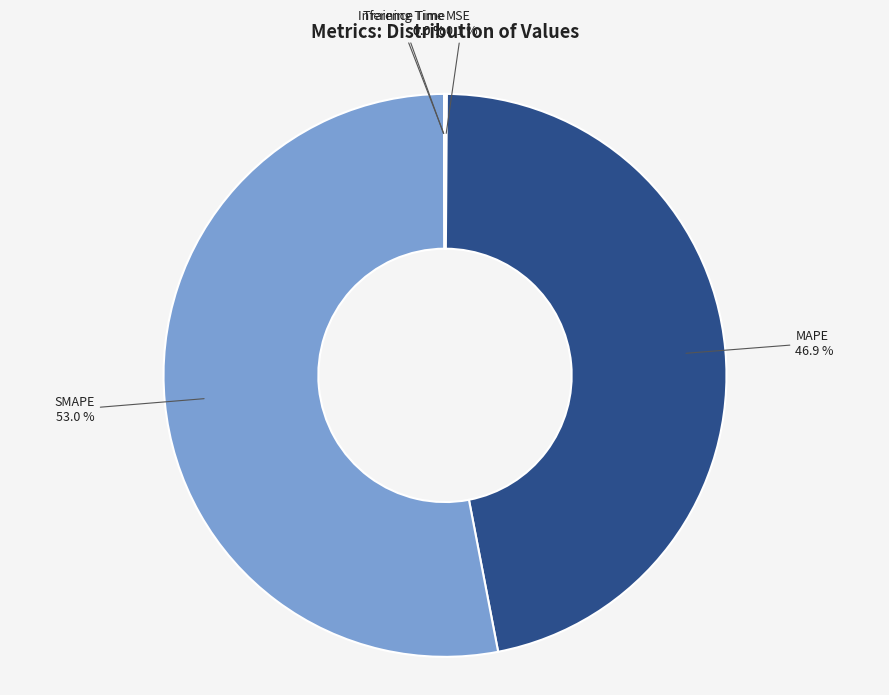

Is there any slice that represents more than half of the pie?

Yes